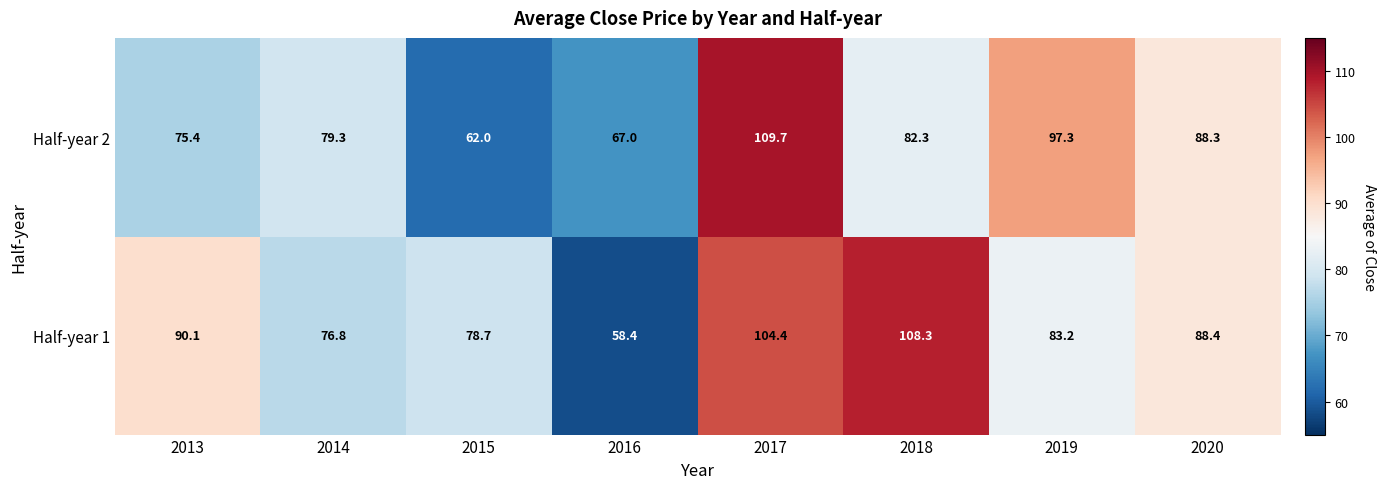

Rank the categories by Half-year 1 value from lowest to highest.

2016, 2014, 2015, 2019, 2020, 2013, 2017, 2018